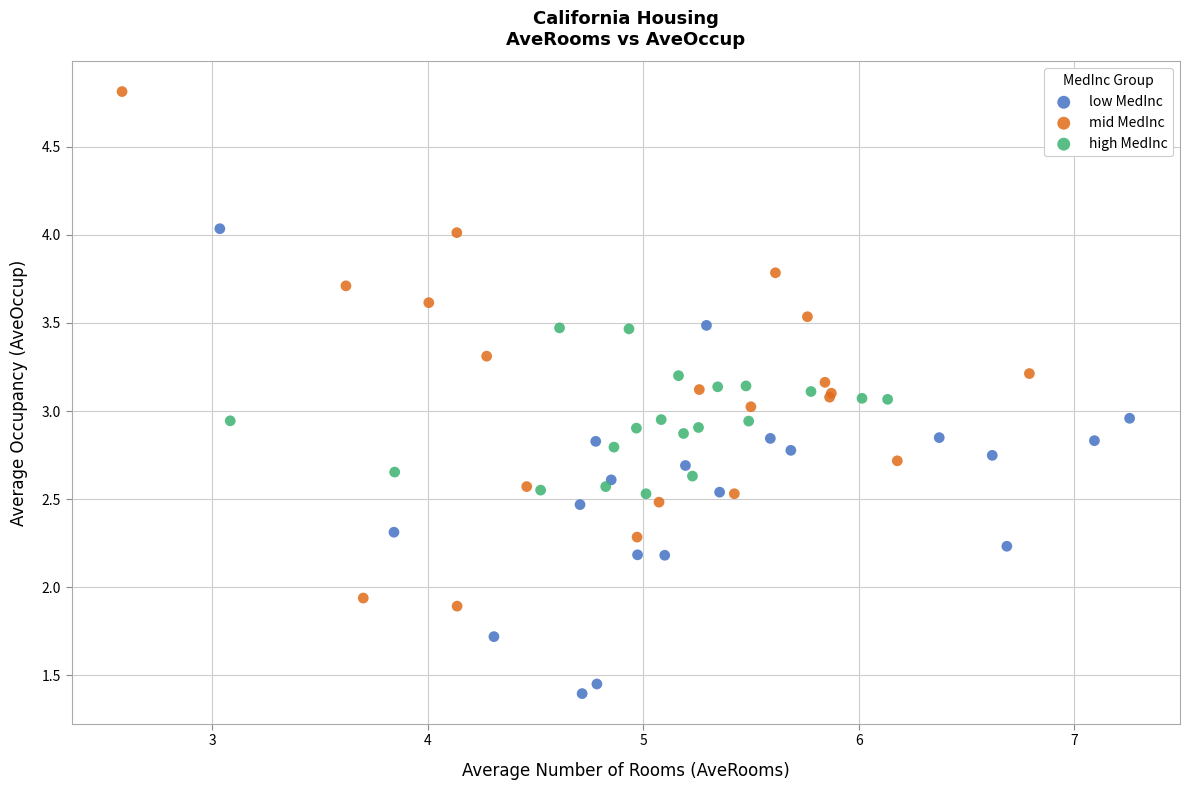

Which series has the largest Y range (max minus min)?

mid MedInc